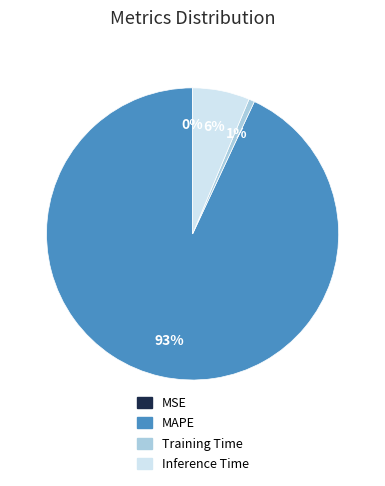

Between Inference Time and Training Time, which is larger?

Inference Time